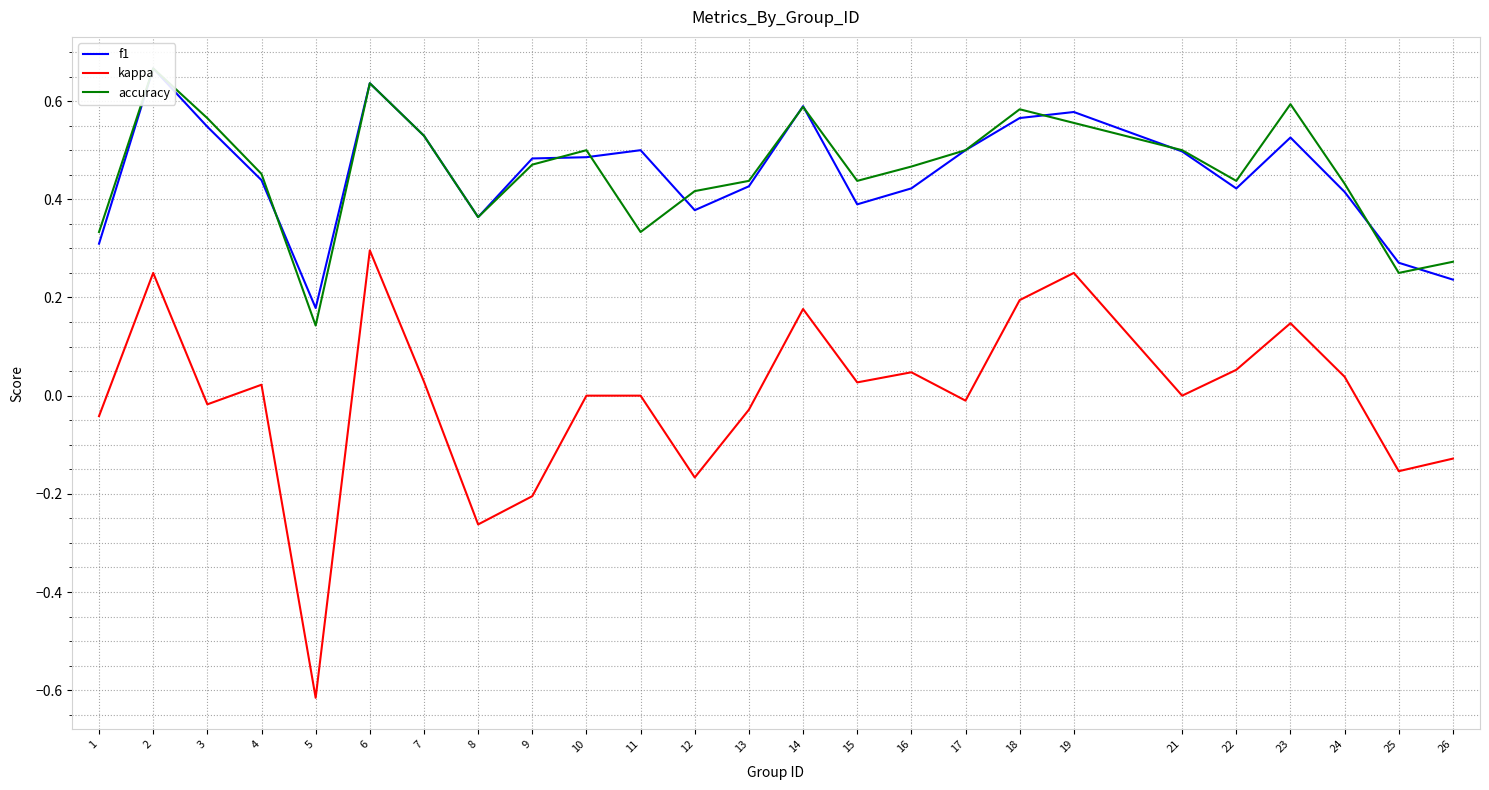

Does the chart have visible grid lines?

Yes